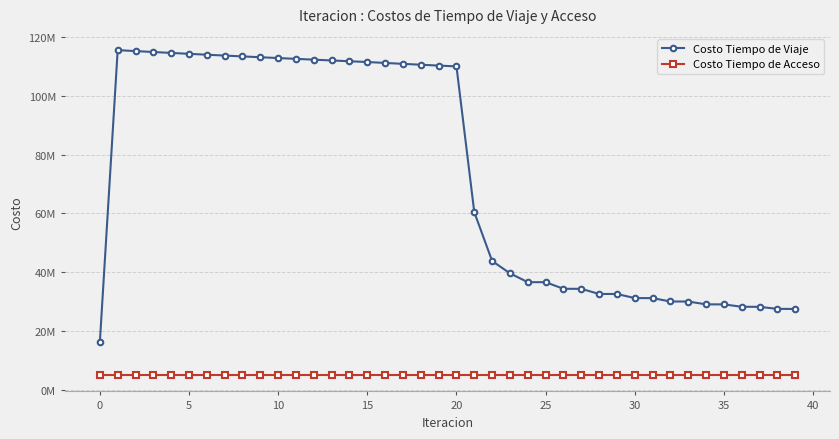

What are all the series names shown in the legend?

Costo Tiempo de Viaje, Costo Tiempo de Acceso